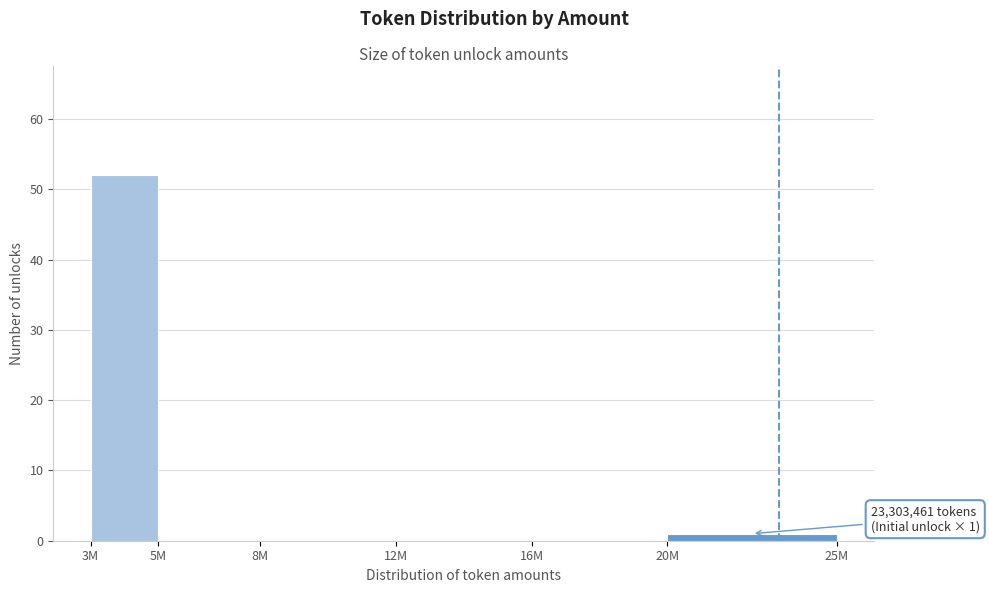

Reading left to right, list all the values displayed in this chart.

3M=52	5M=0	8M=0	12M=0	16M=0	20M=1